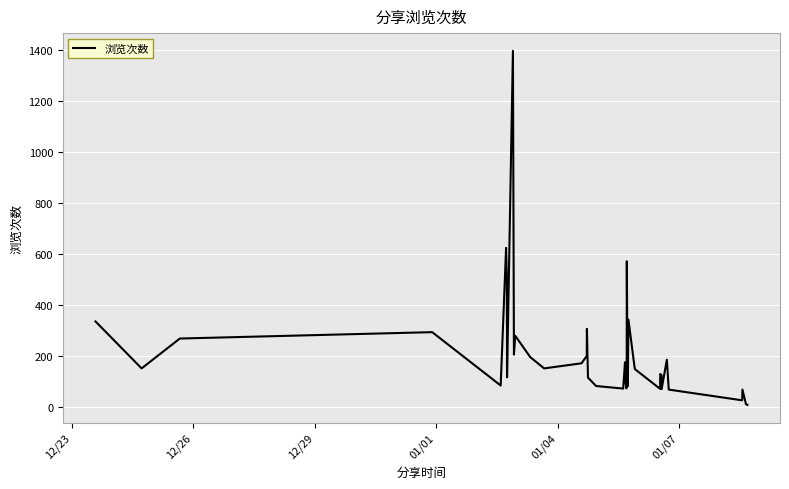

What is the greatest value displayed?

1395